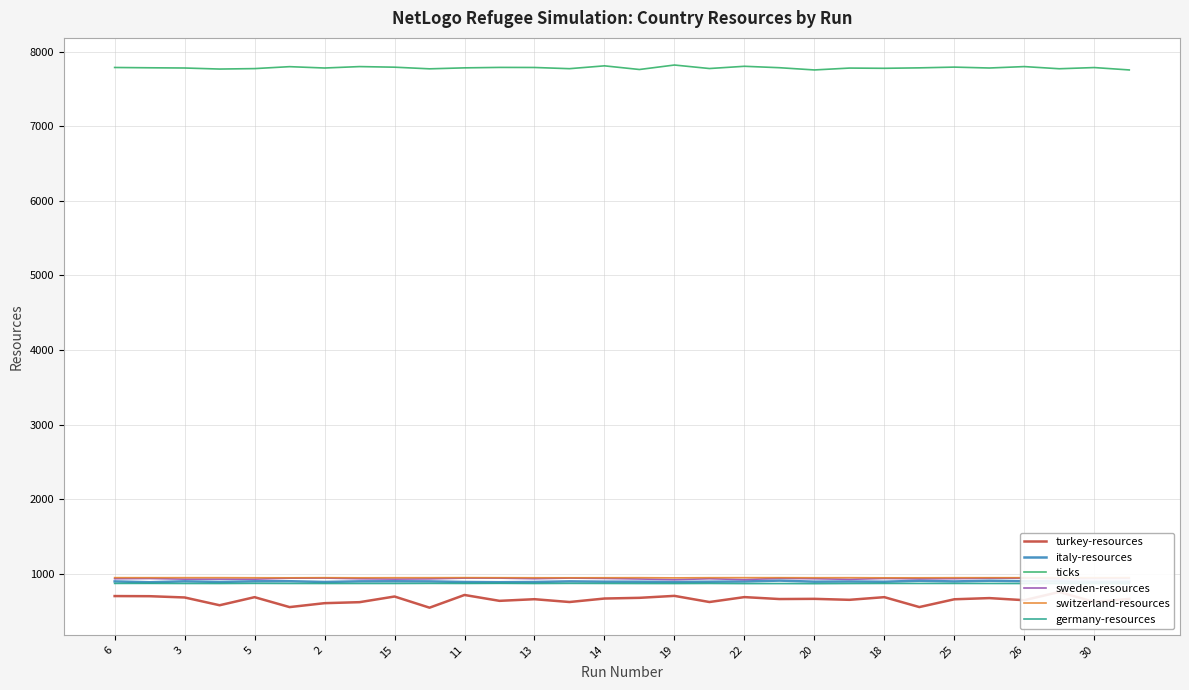

True or false: germany-resources and ticks intersect in this chart.

False